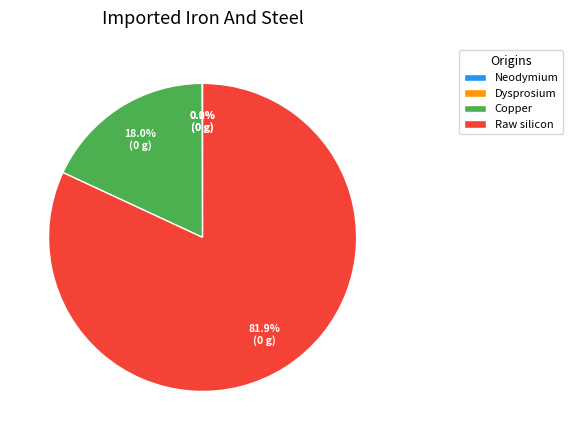

Which slice represents more than half of the pie?

Raw silicon